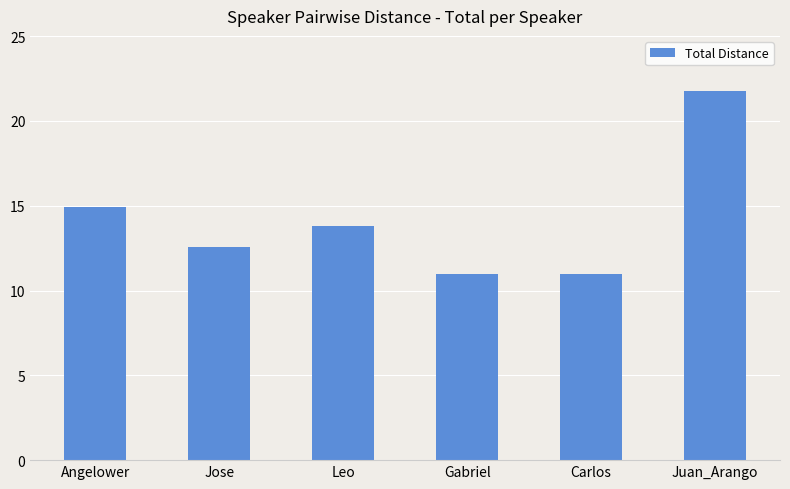

How many bars are there in total?

6